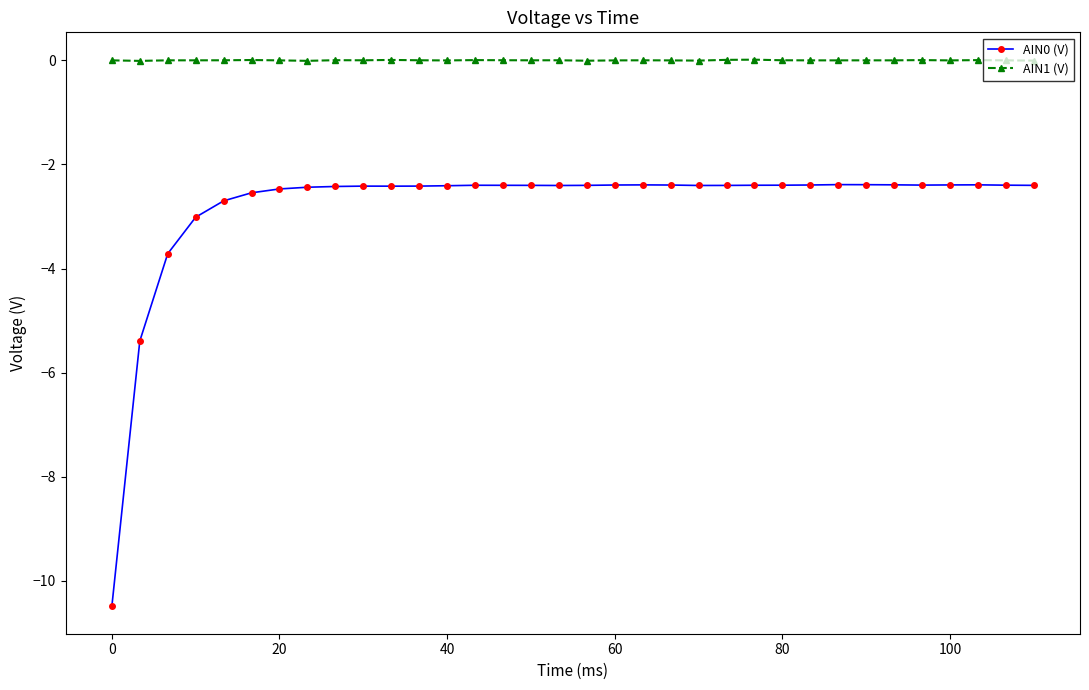

True or false: AIN0 (V) and AIN1 (V) intersect in this chart.

False